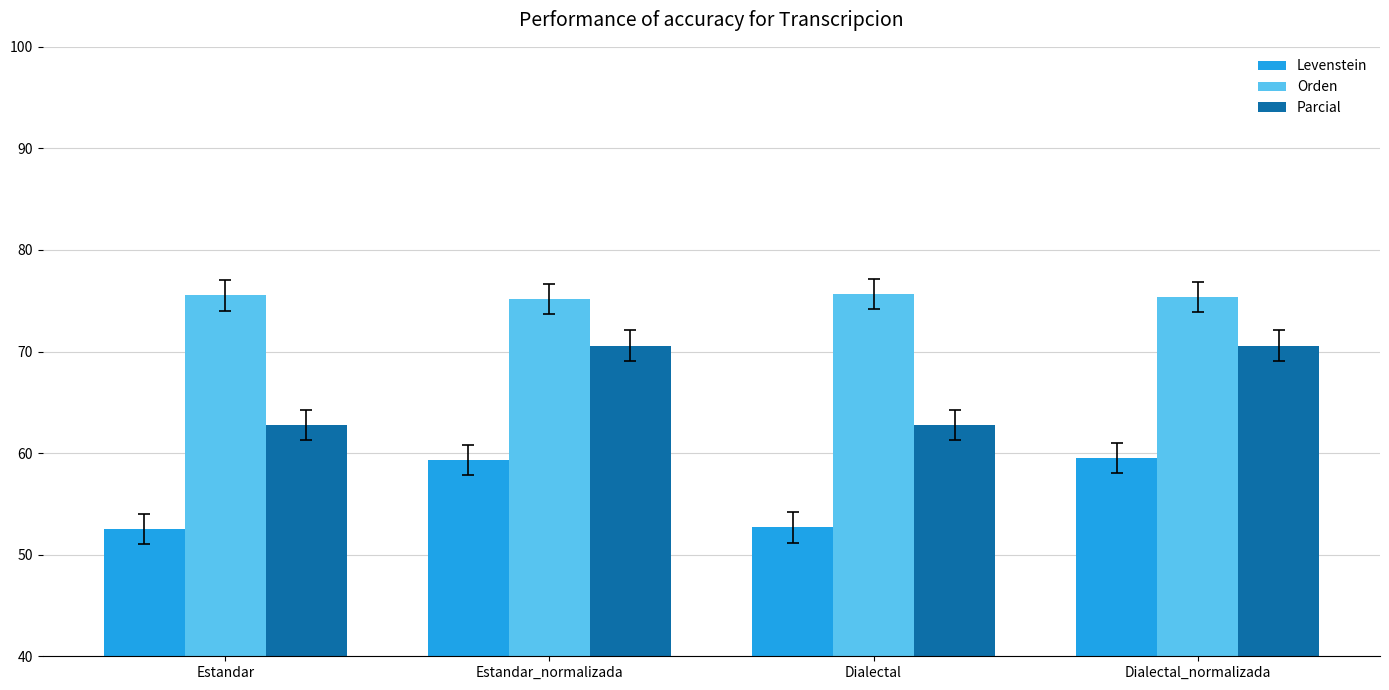

What is the difference between the Levenstein values at Estandar_normalizada and Dialectal?

6.6